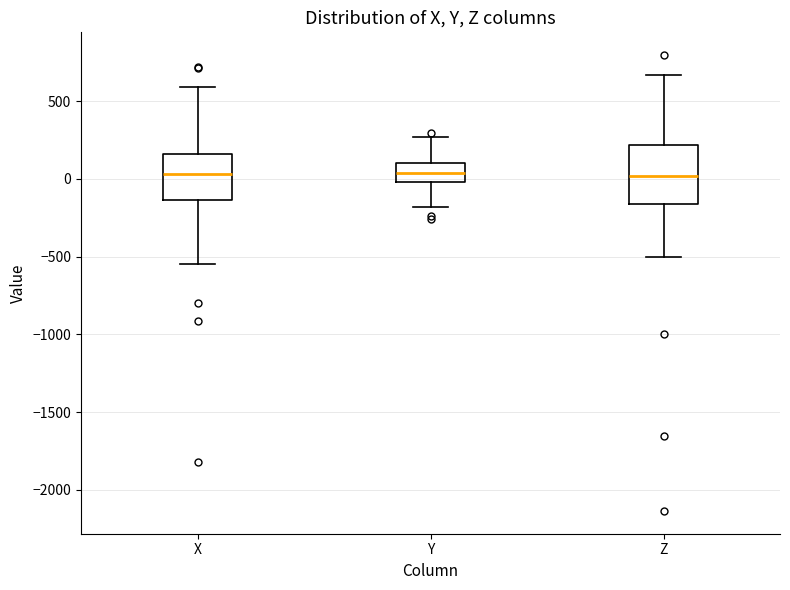

Reading left to right, read every box against the y-axis: the position of its median line, the range the box covers, and the ends of its whiskers. The values are not printed on the chart, so give them approximately, as read against the axis.

X: median 50, box -150 to 150, whiskers -550 to 600
Y: median 50, box 0 to 100, whiskers -200 to 250
Z: median 0, box -150 to 200, whiskers -500 to 650